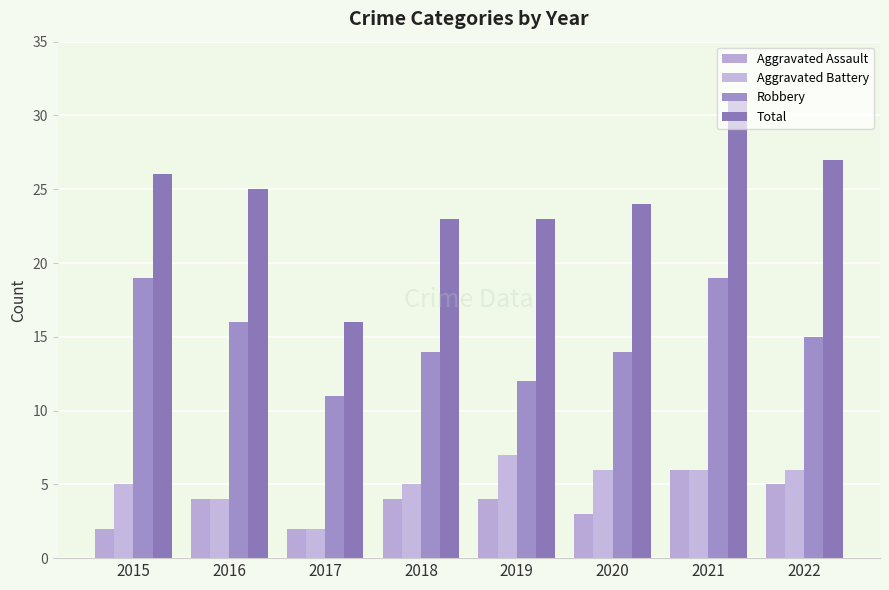

True or false: Aggravated Assault has a value of 7 at 2016.

False